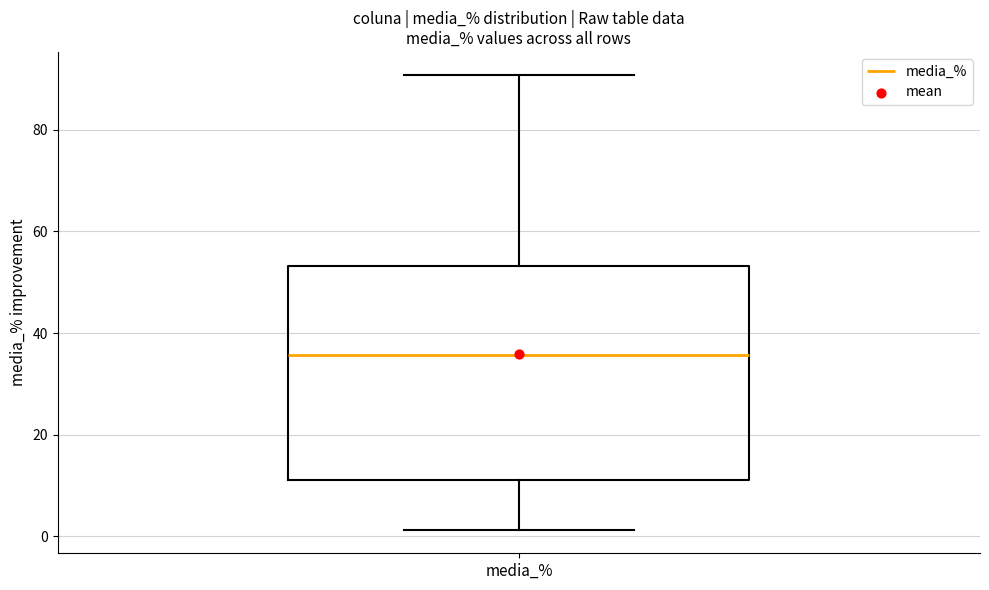

Read this box plot against the y-axis: the position of the median line, the range covered by the box, and the ends of both whiskers. The values are not printed on the chart, so give them approximately, as read against the axis.

median 36, box 12 to 54, whiskers 2 to 90